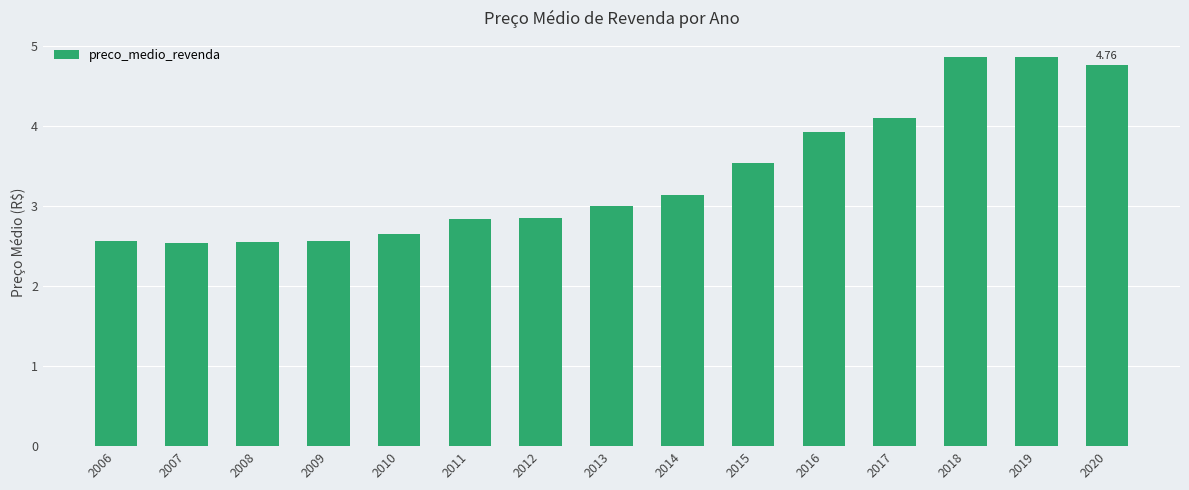

Where is the data nearest to the value 3?

2013